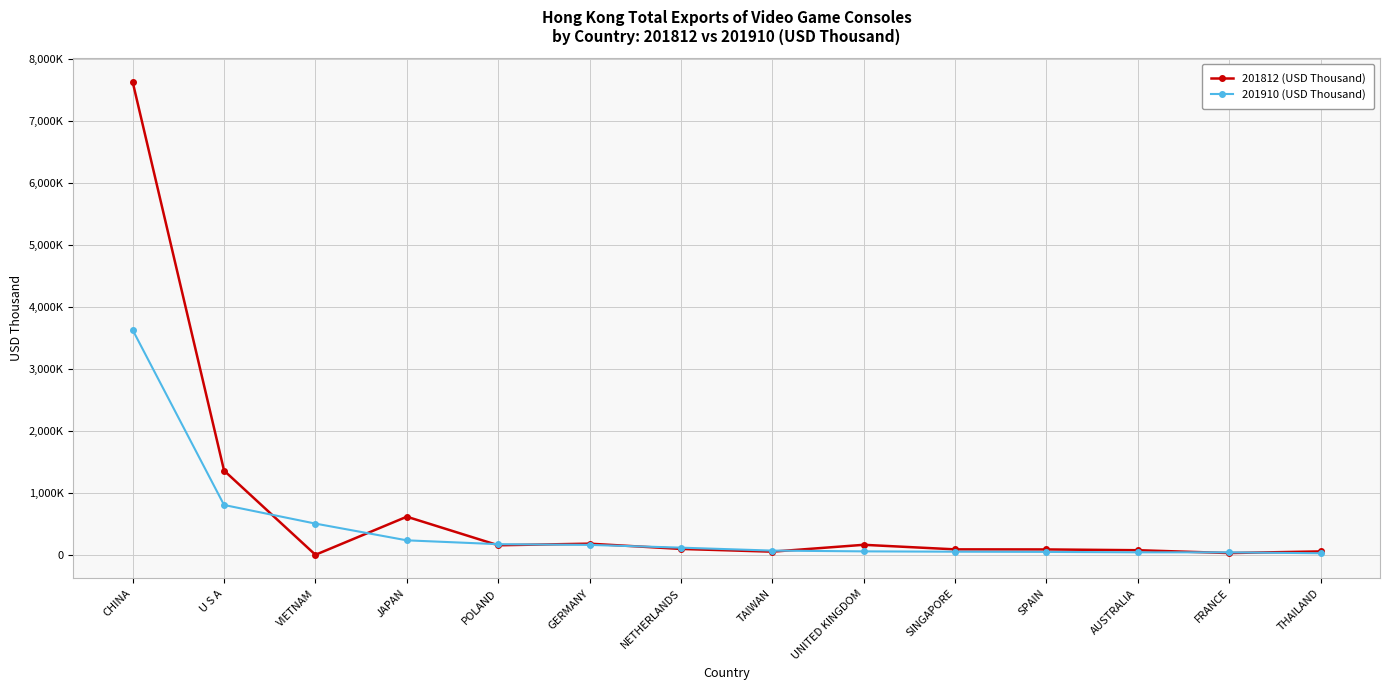

What is the sum of the 201910 (USD Thousand) values at VIETNAM and JAPAN?

754.9